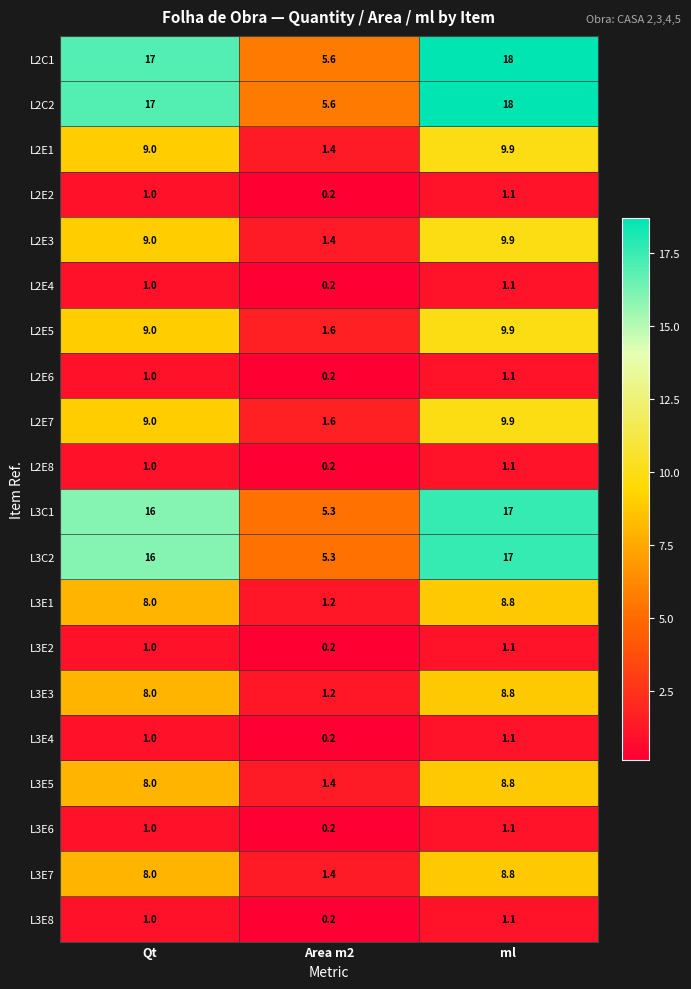

What is the average value of the L2E6 series?

0.8